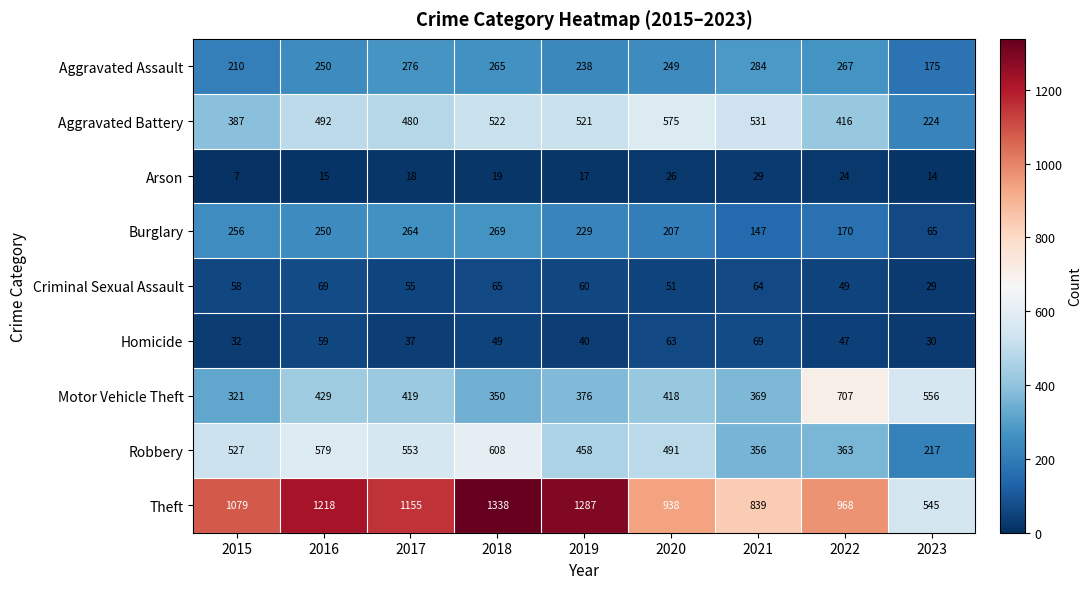

Which series has the largest range (max minus min)?

Theft